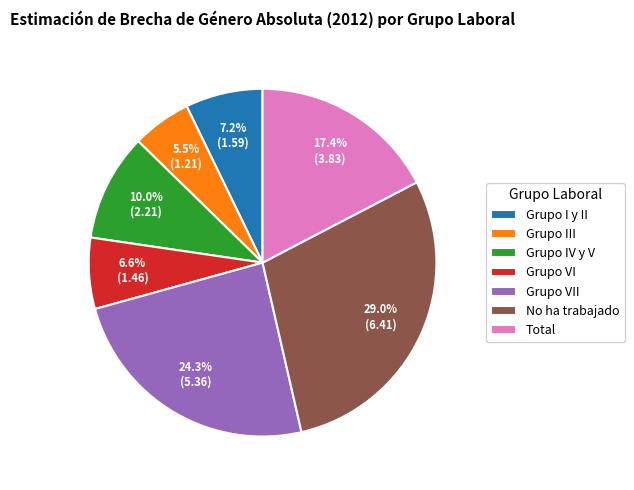

To the nearest percent, what is the average slice percentage?

14%